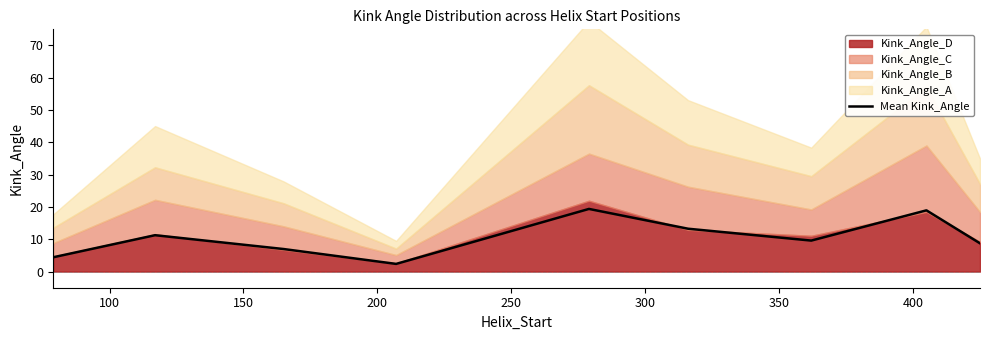

Count the number of categories in the chart.

9